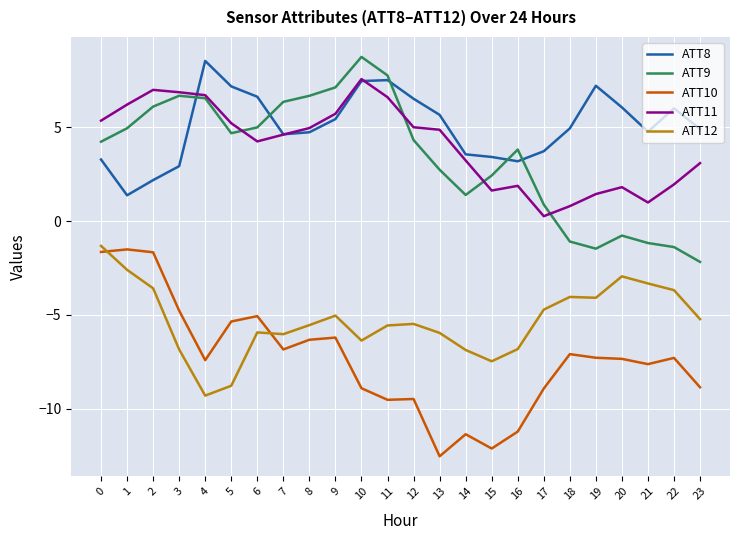

True or false: ATT8 and ATT12 intersect in this chart.

False